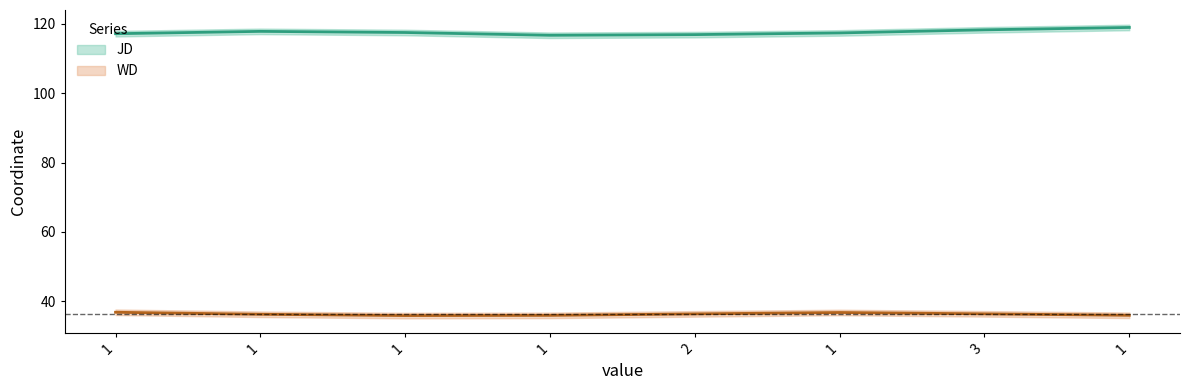

Is the value of WD at 1 greater than the value of JD at 1?

No